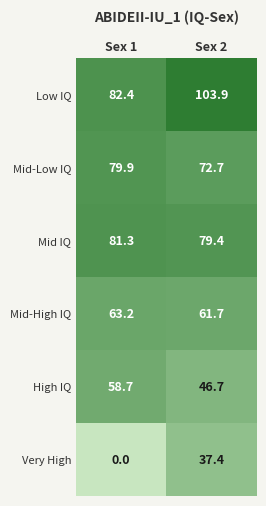

The Mid-High IQ series shows 61.7 at Sex 2. True or false?

True